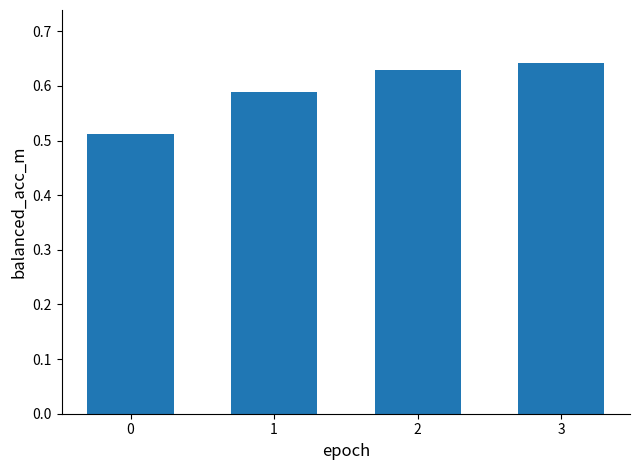

What is the sum of the values at 2 and 0?

1.1